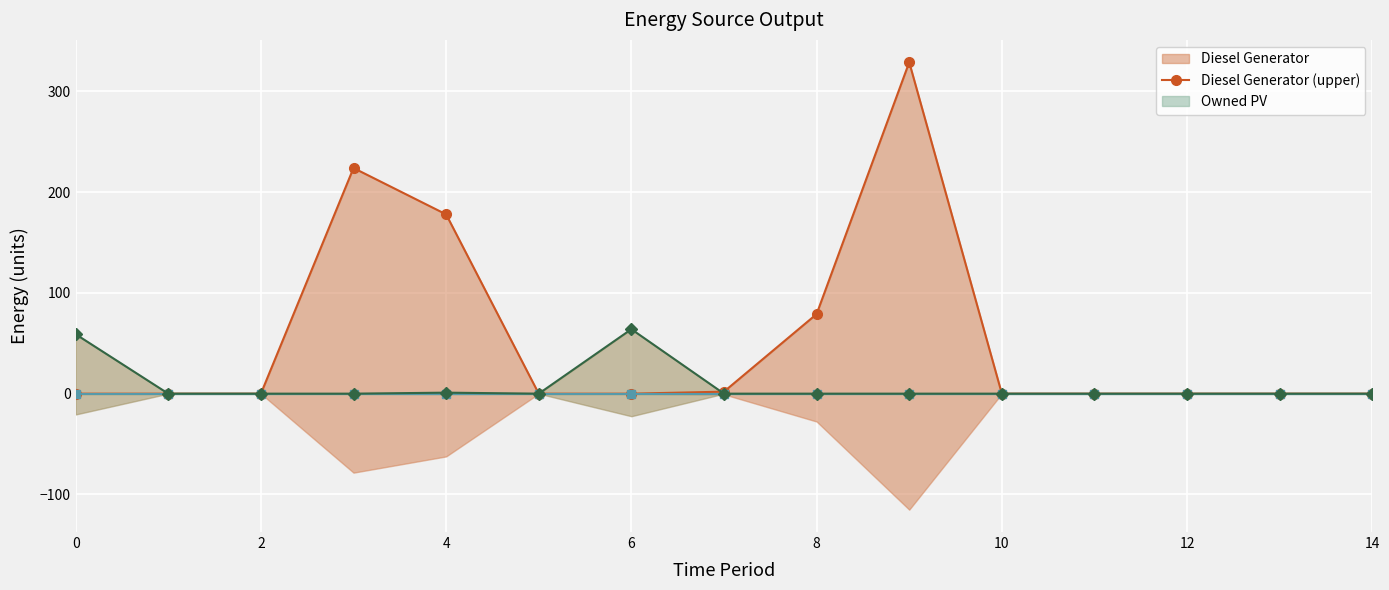

True or false: Owned PV (upper) and Diesel Generator (upper) intersect in this chart.

False